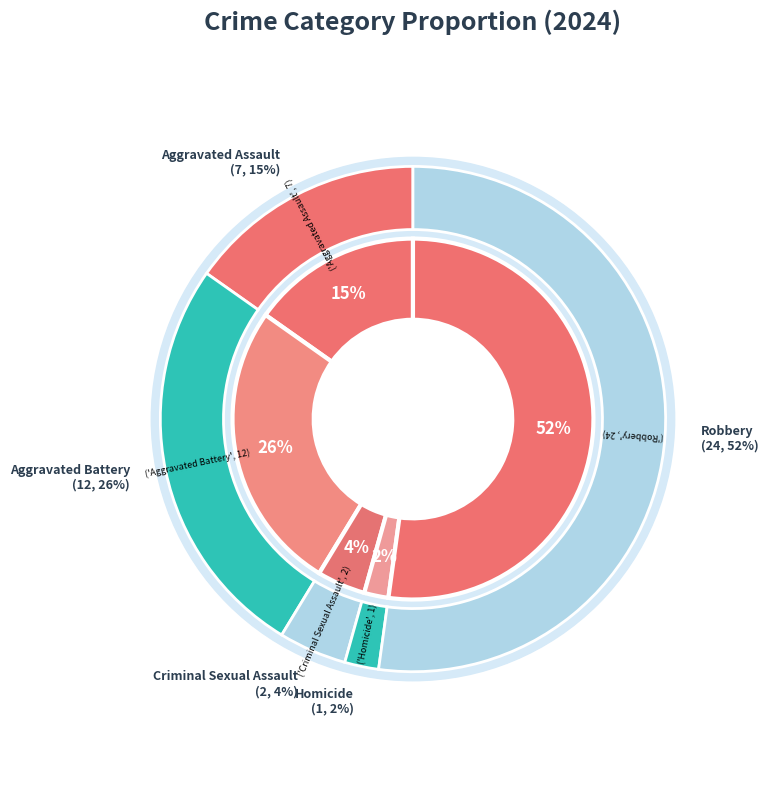

What percentage is the Robbery slice, to the nearest percent?

52%